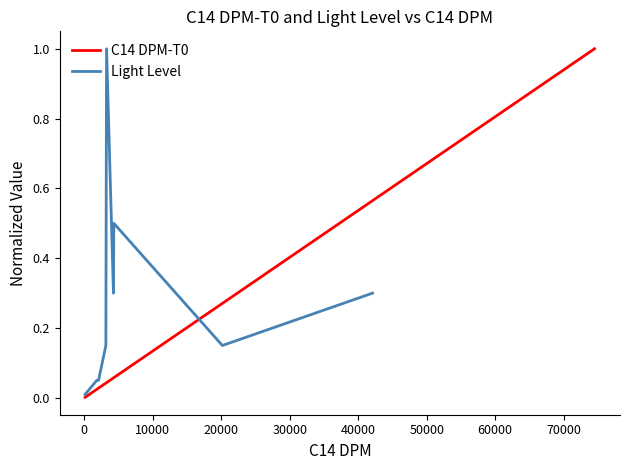

What is the difference between the maximum and minimum values in the C14 DPM-T0 series?

1.0